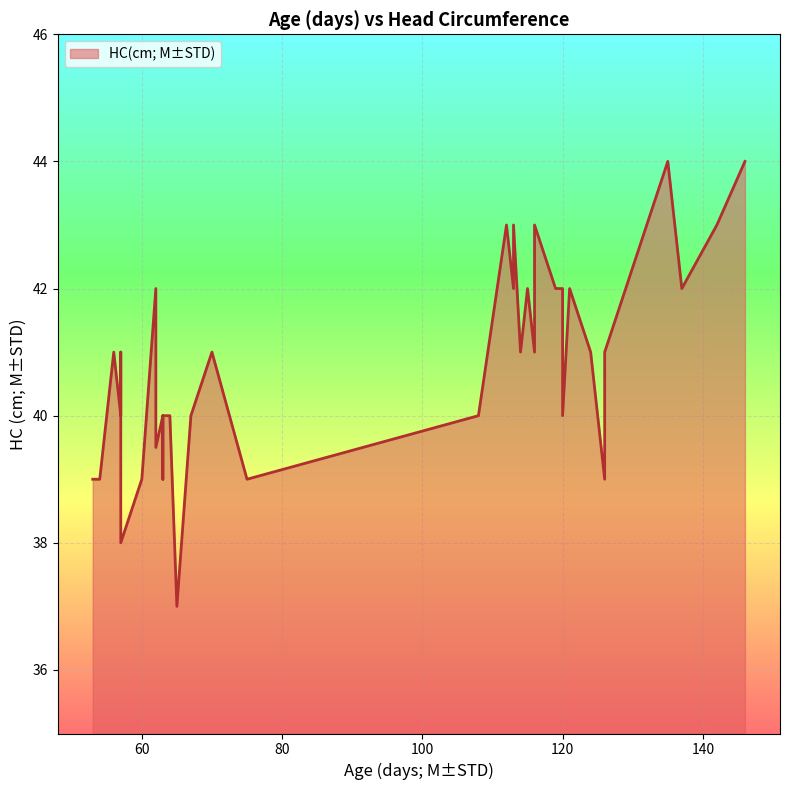

How many values exceed 41?

13